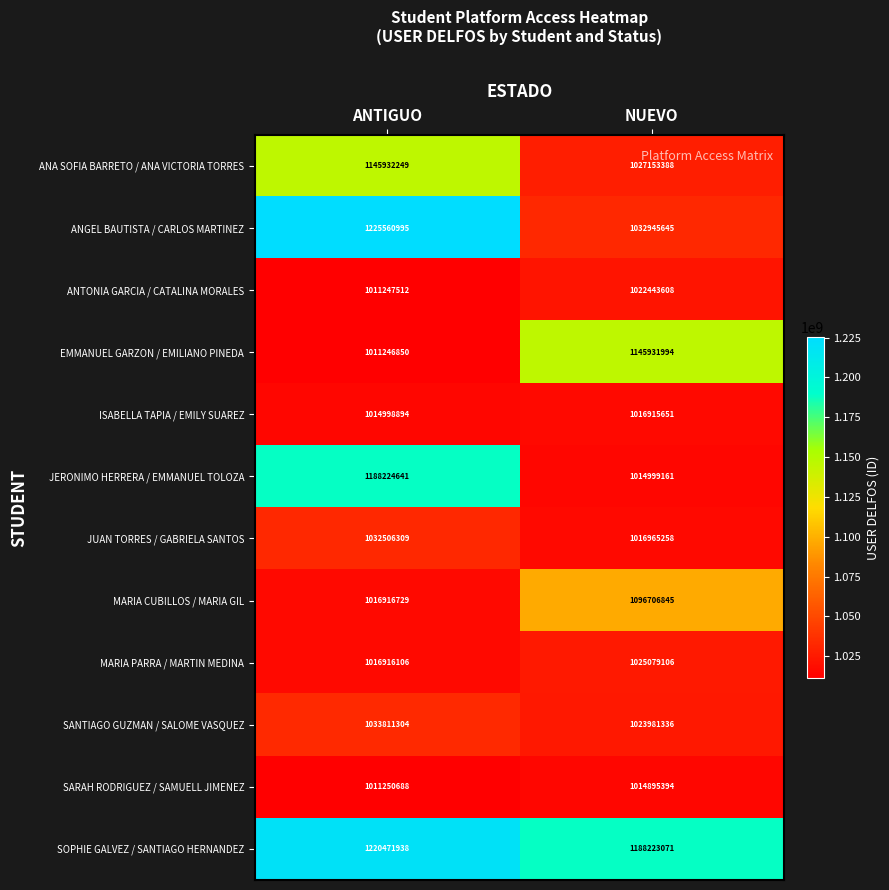

Where is MARIA CUBILLOS / MARIA GIL nearest to the value 1056811787?

ANTIGUO